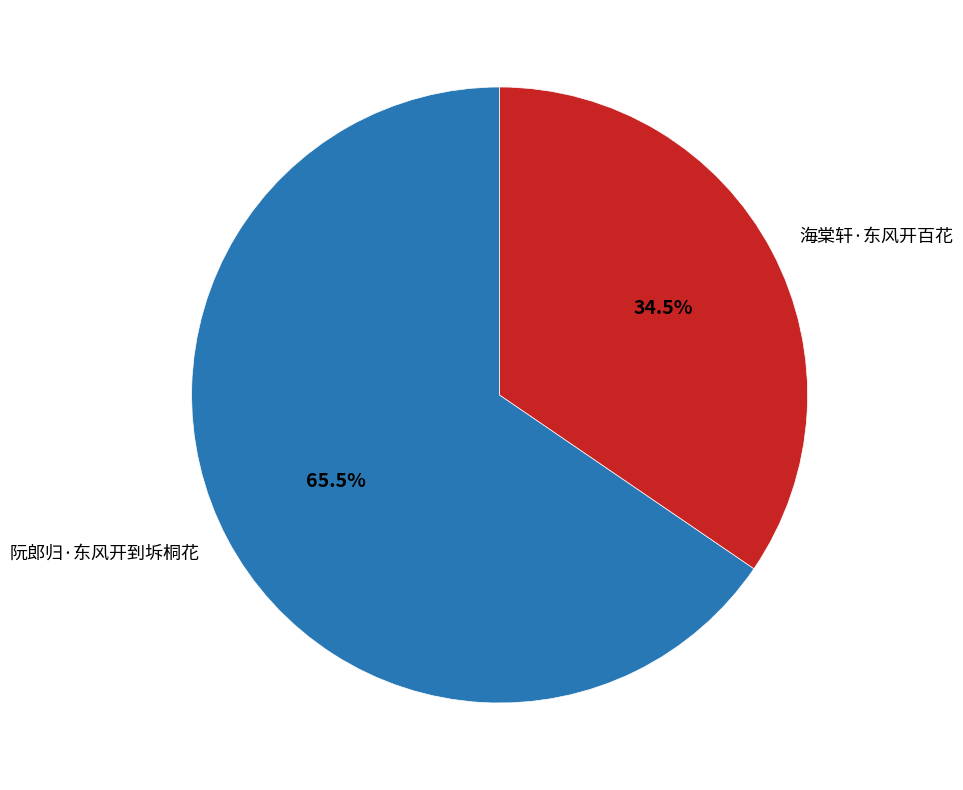

Which slice is the smallest?

海棠轩·东风开百花